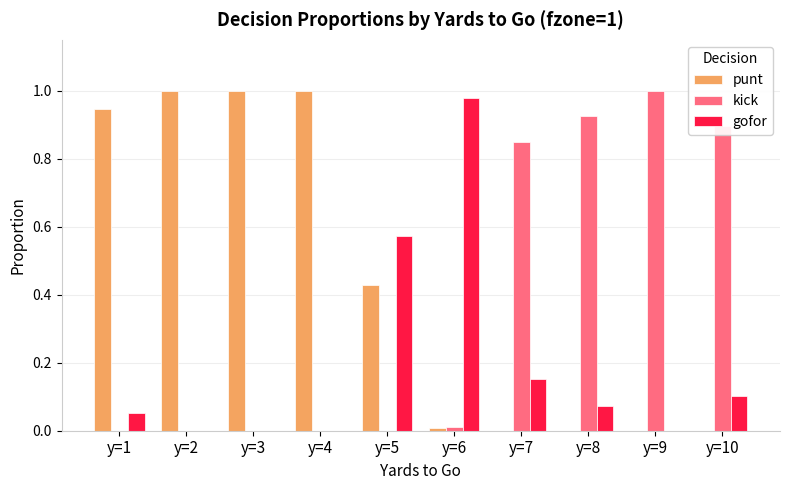

At which label does gofor reach its peak?

y=6